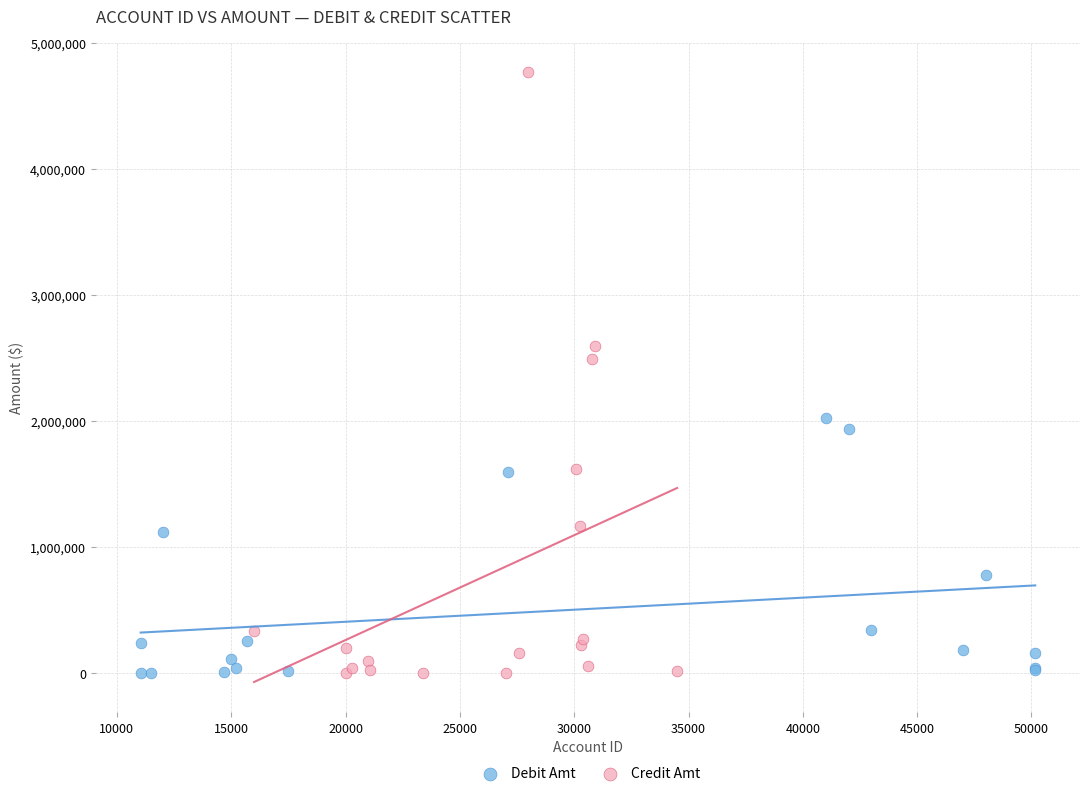

Which series has the largest Y range (max minus min)?

Credit Amt